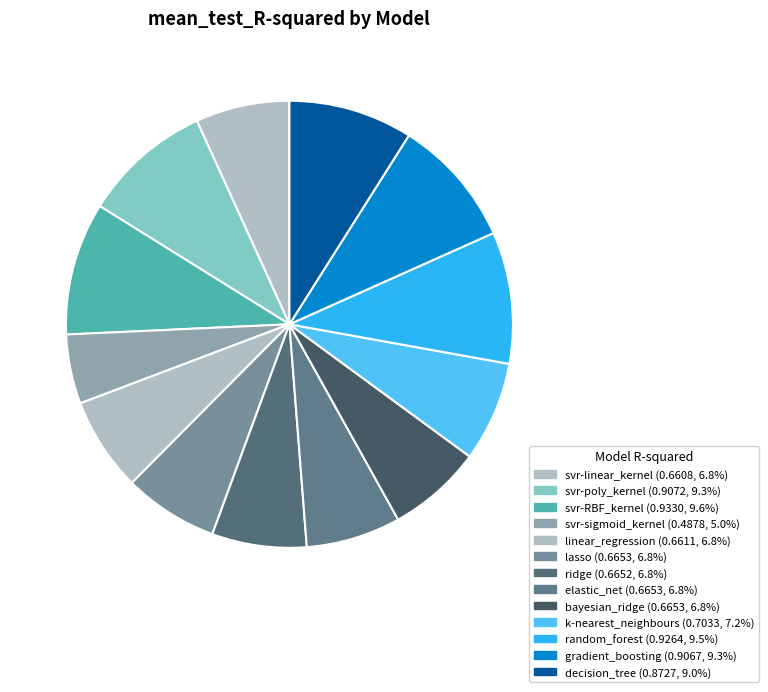

What is the smallest slice in the pie chart?

svr-sigmoid_kernel